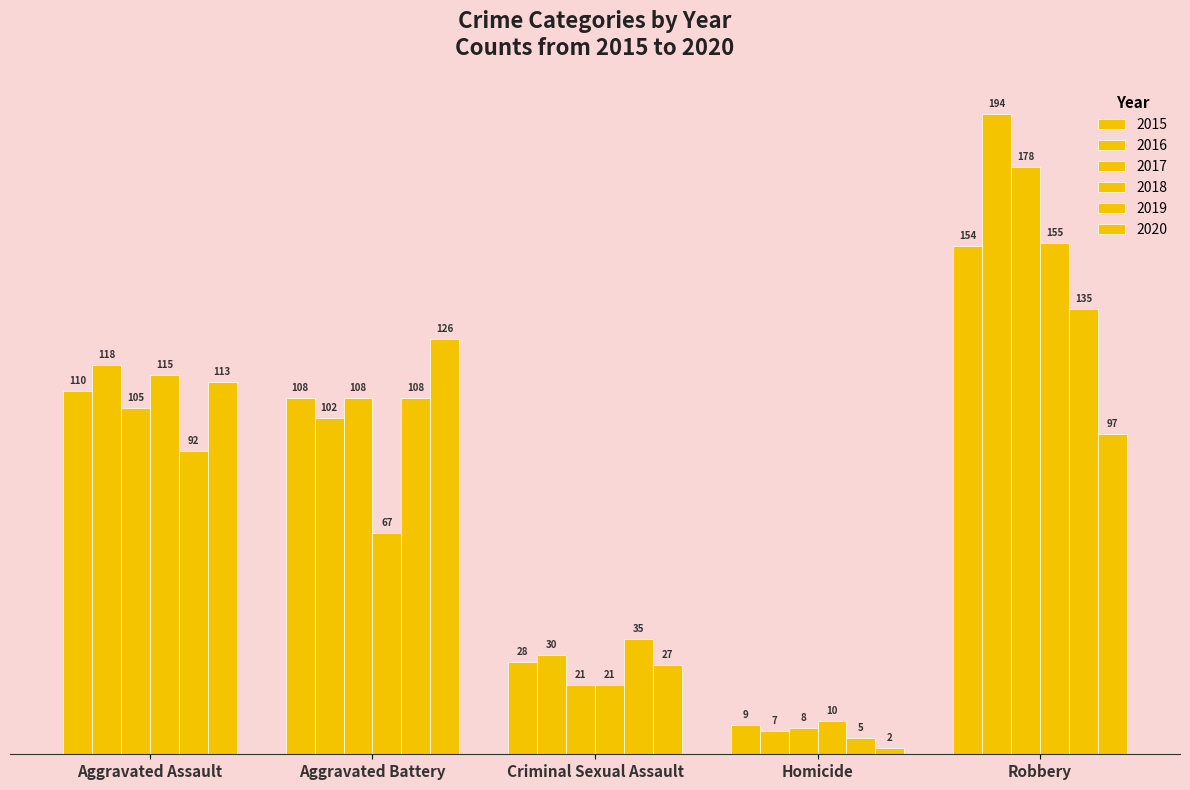

Are the bars horizontal?

No